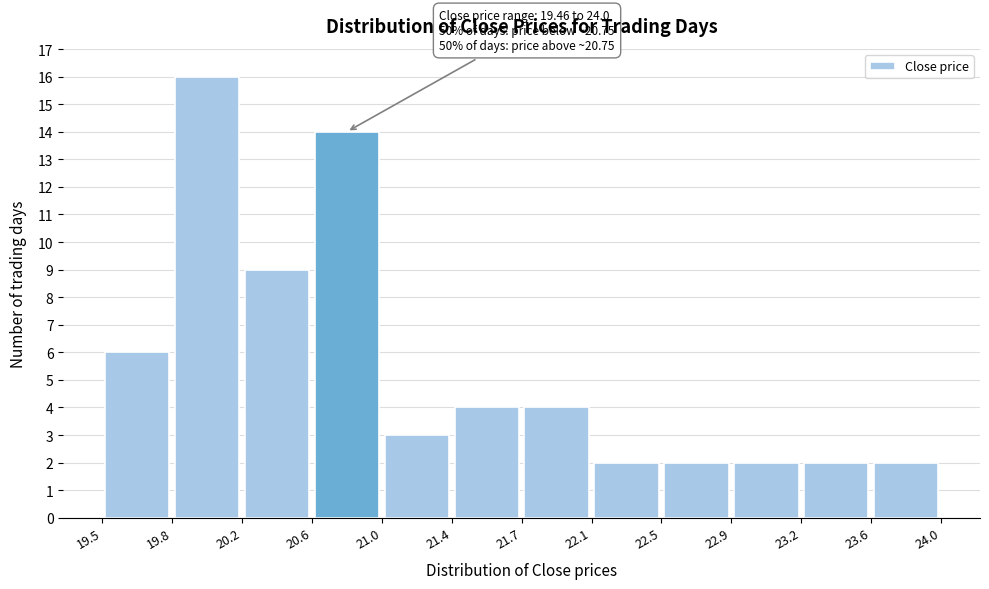

Which range on the x-axis has the tallest bar?

19.8 to 20.2